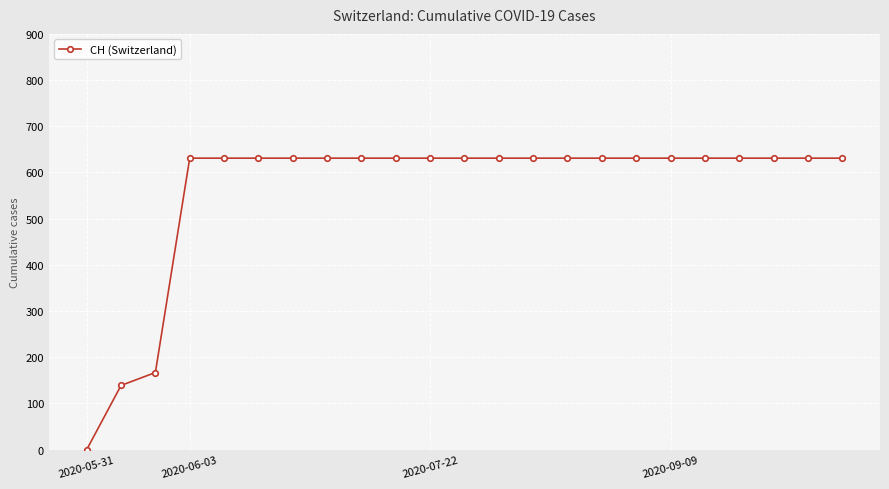

What is the maximum value shown in the chart?

631